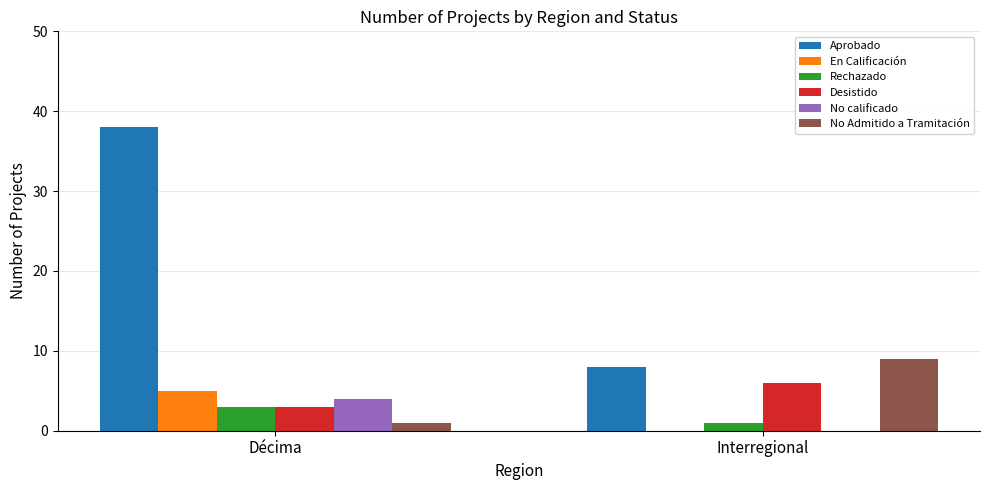

The Rechazado series shows 1 at Interregional. True or false?

True